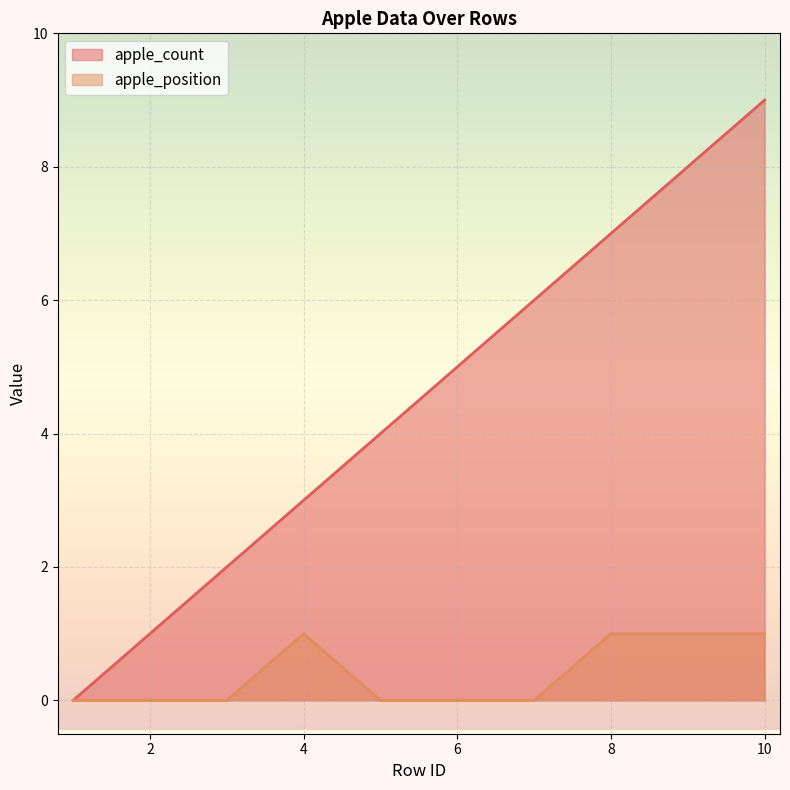

What is the difference between the highest and lowest values at 6?

5